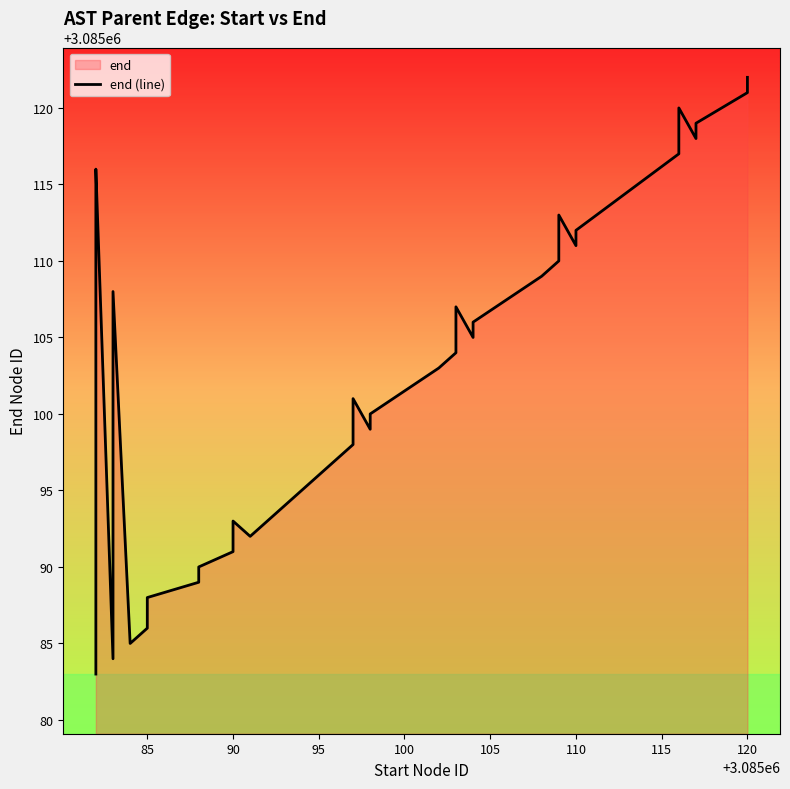

What is the sum of all values?

123404100